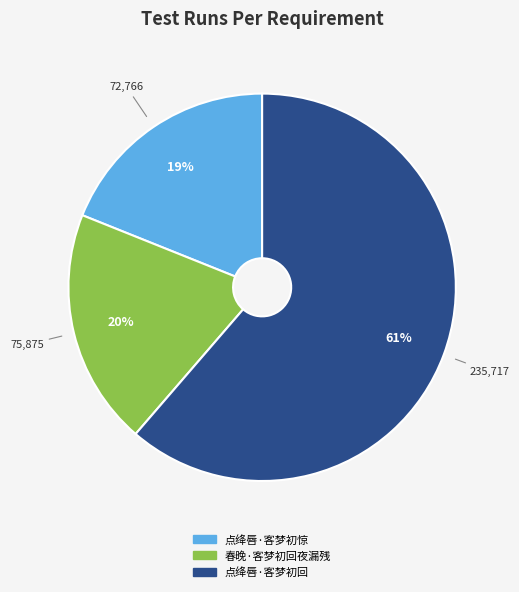

Does 点绛唇·客梦初回 represent more than half of the total?

Yes